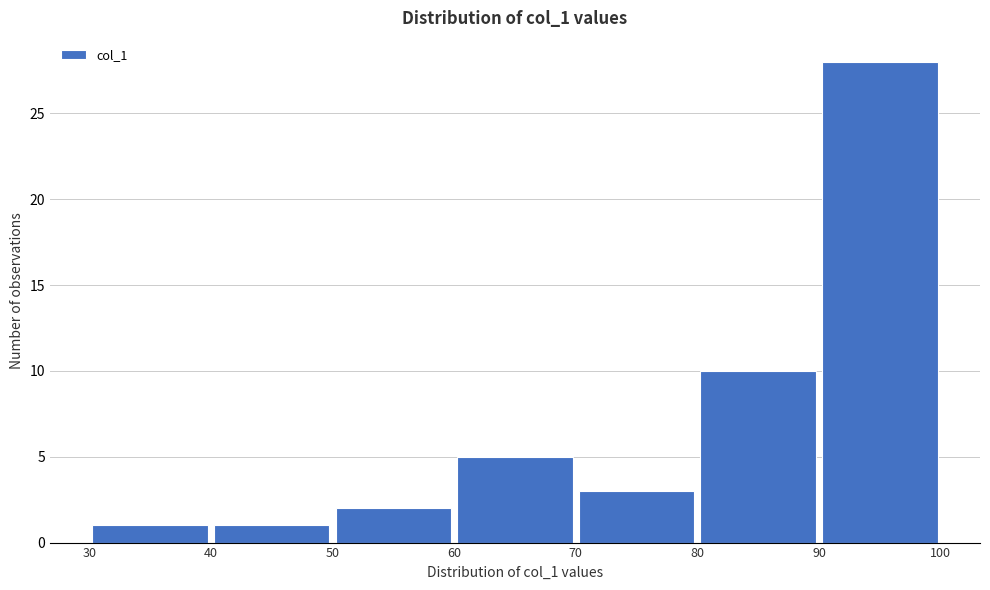

Which range on the x-axis has the tallest bar?

90 to 100